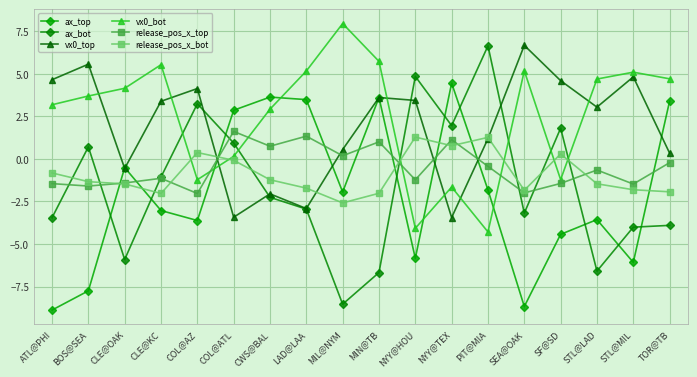

True or false: ax_top has a value of 5.9 at LAD@LAA.

False